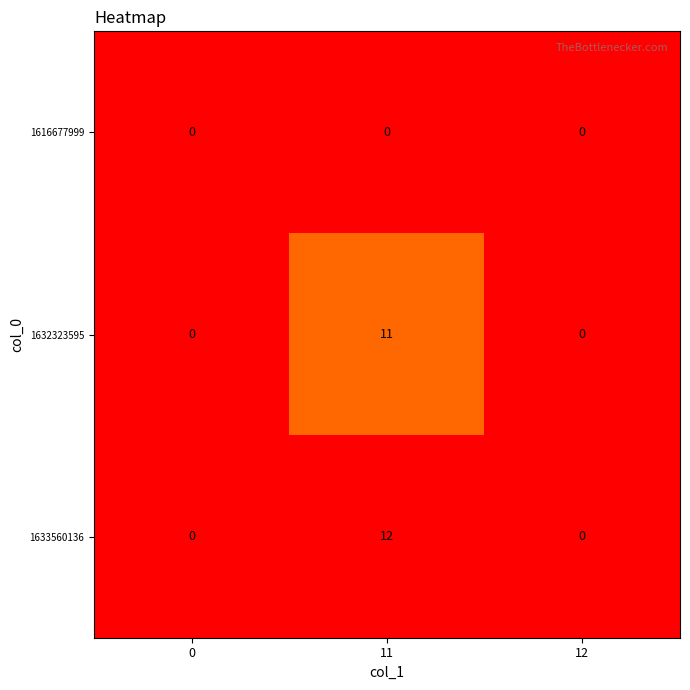

Which label corresponds to the largest value in the chart?

11